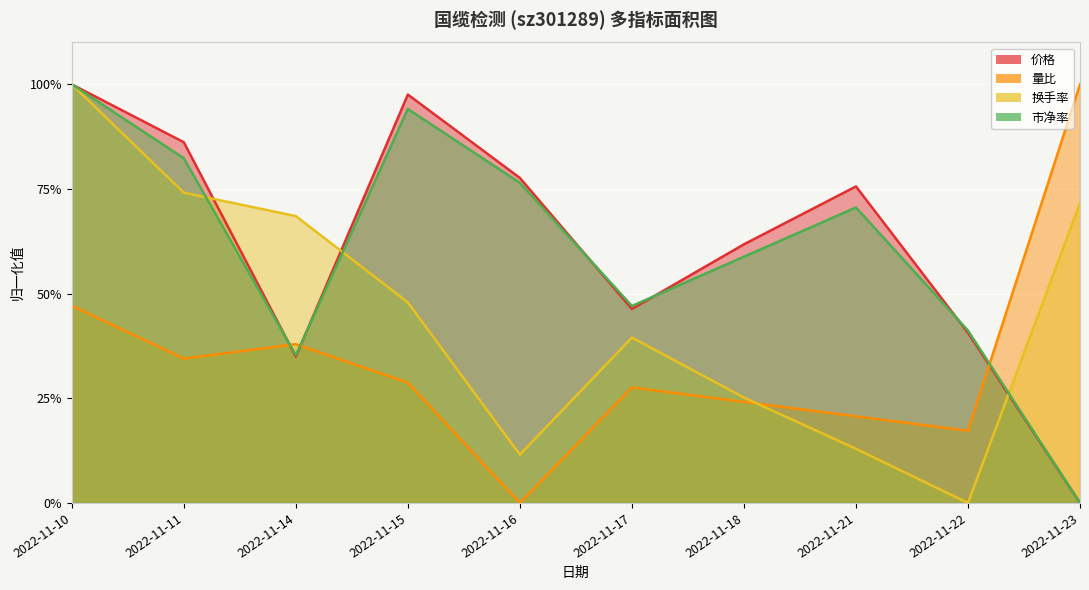

What is the difference between the maximum and minimum values in the 量比 series?

1.0